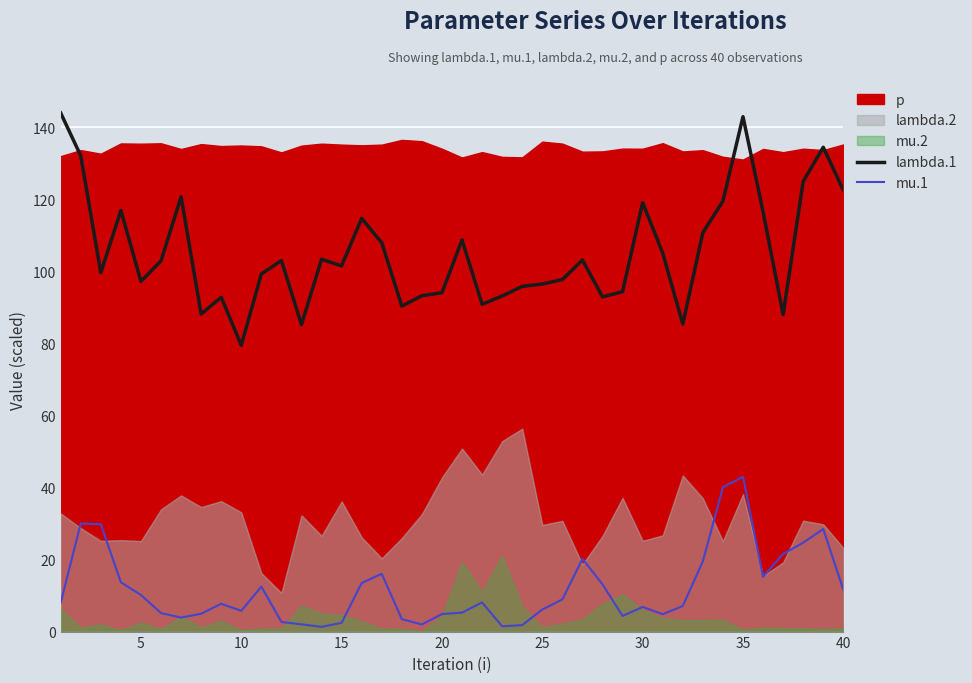

What is the highest value of the mu.1 series?

42.9